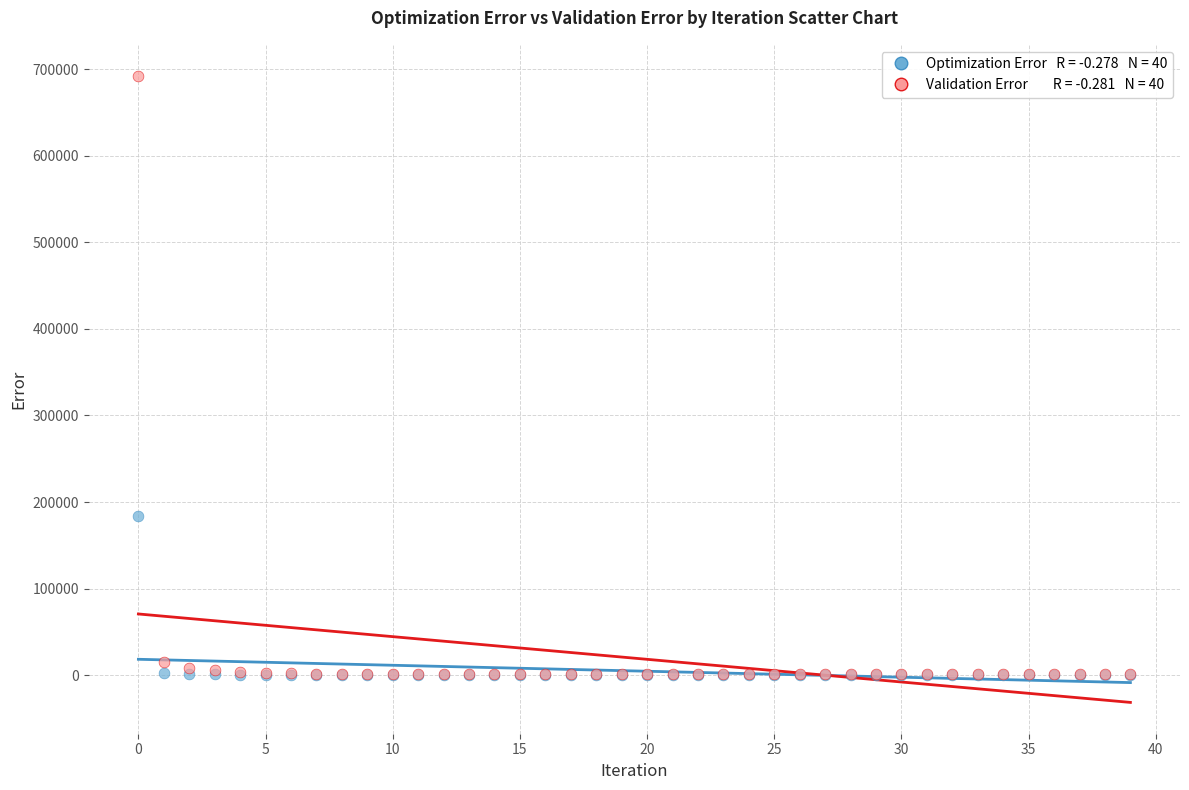

Across all series, what Y value is closest to 346034?

184051.0